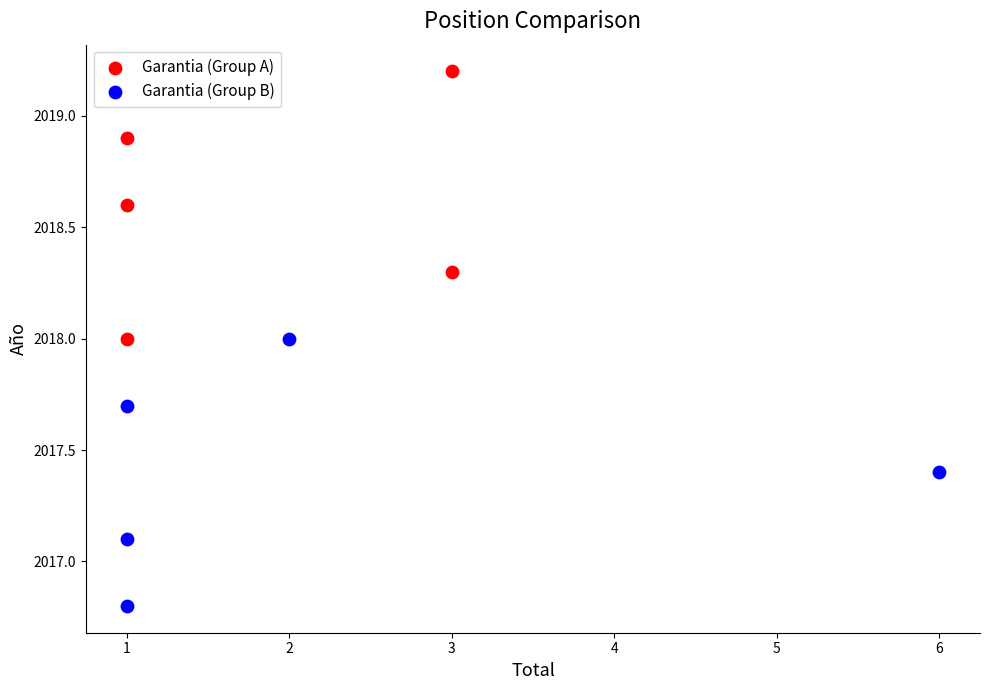

Which series contains the highest Y value?

Garantia (Group A)